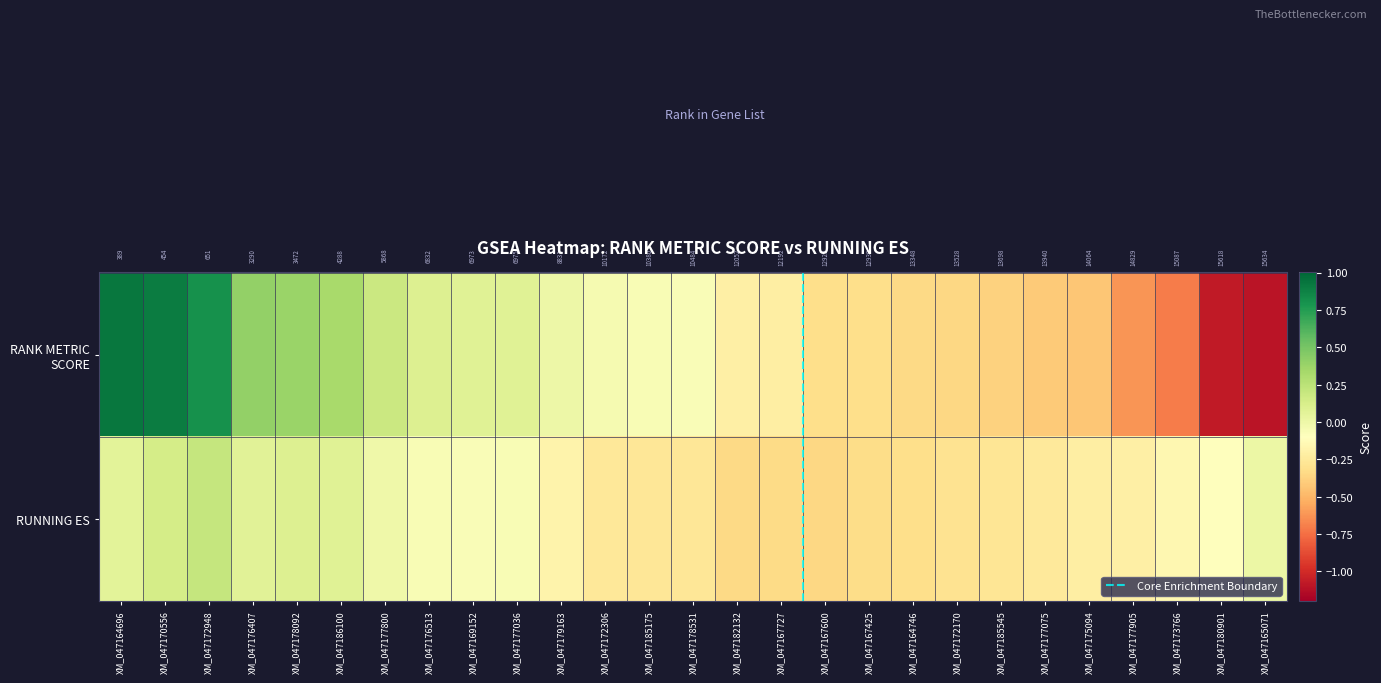

What is the average value of the rank_metric series?

-0.1